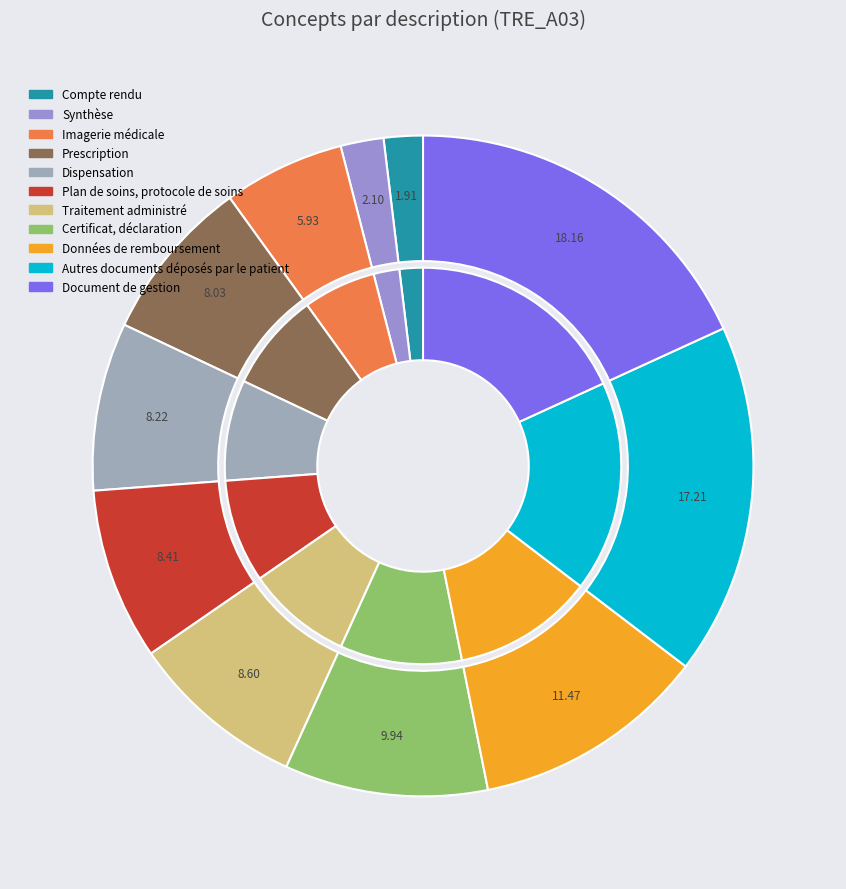

How much of the chart is everything except Compte rendu?

98.1%